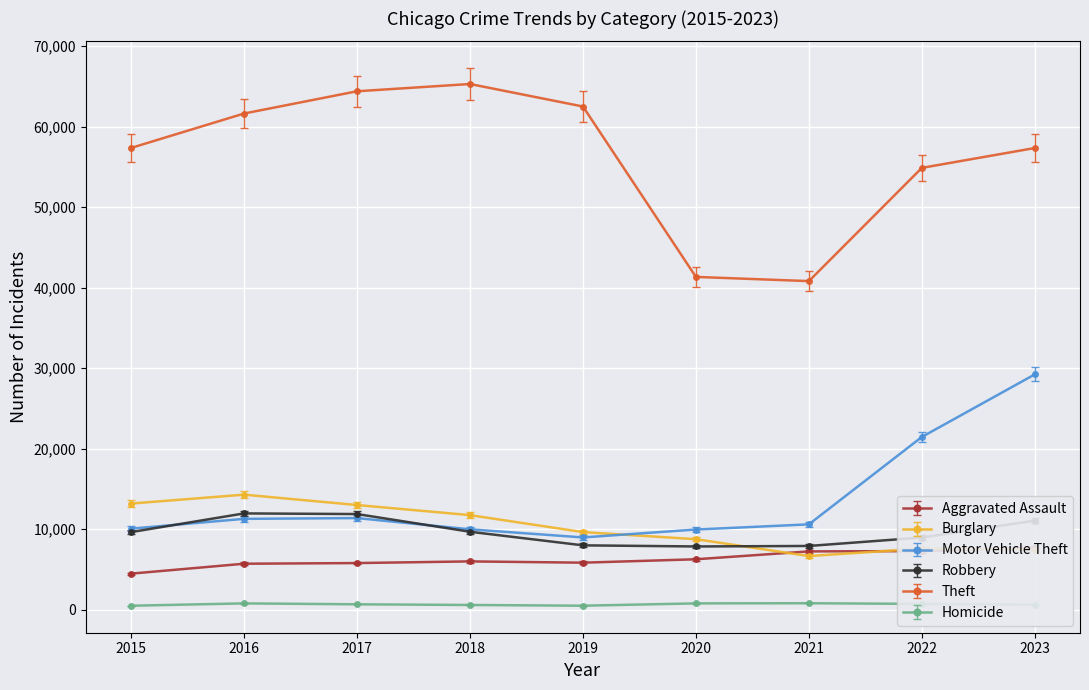

Which series has the largest total across all categories?

Theft